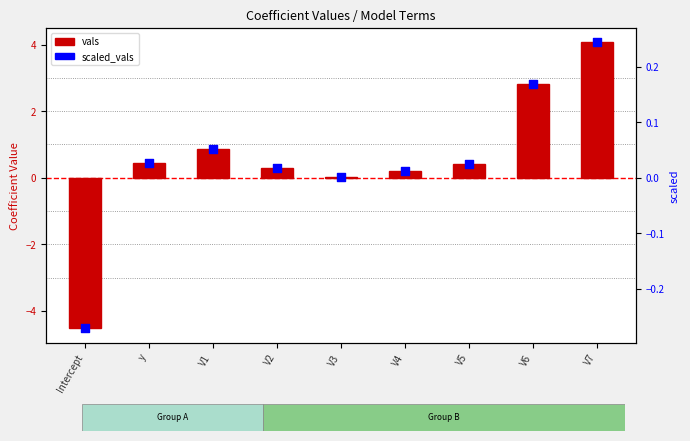

Which series contains the lowest Y value?

vals